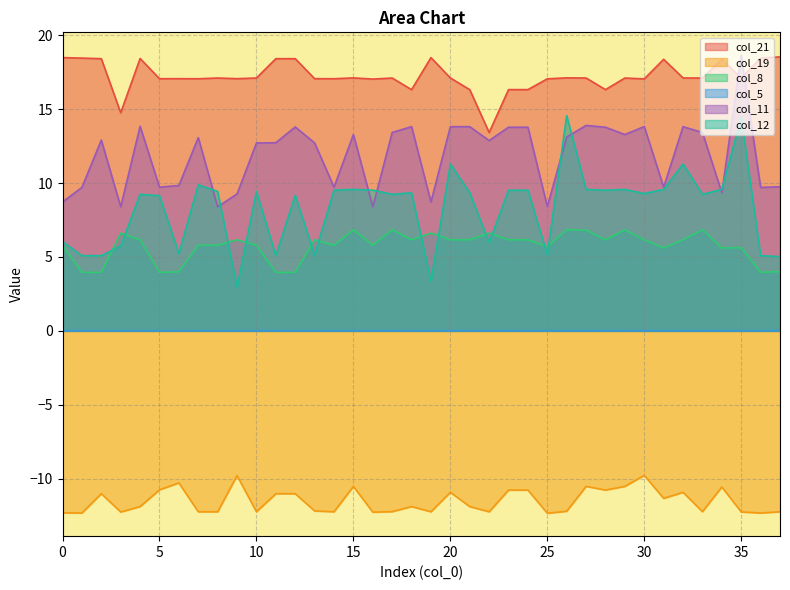

How many values in the col_11 series are below 12?

15